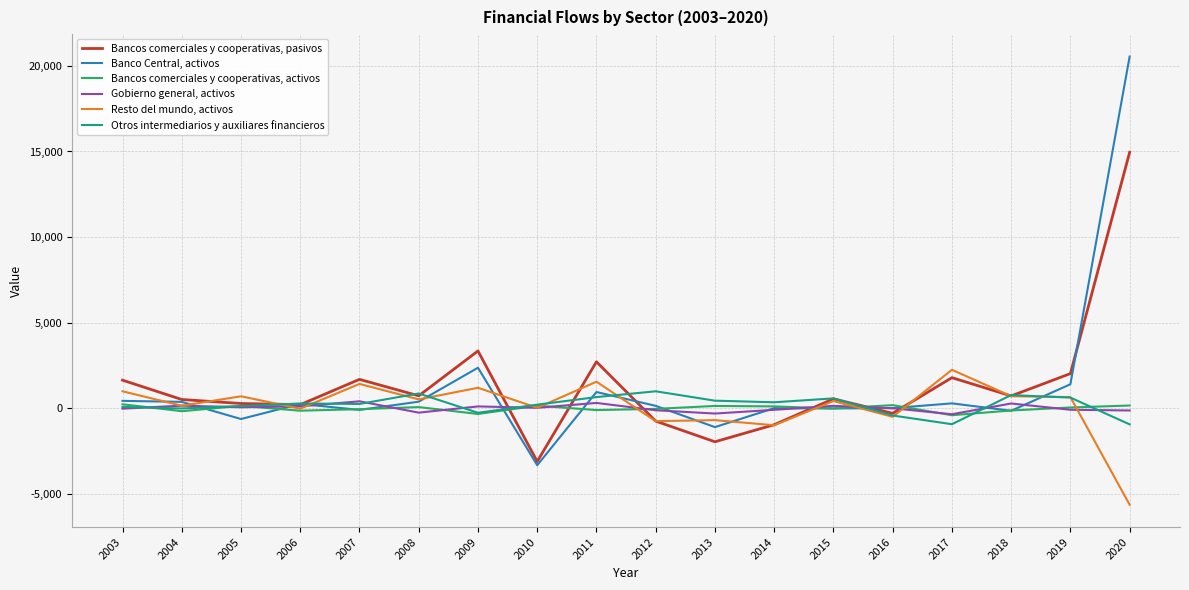

Where do Banco Central, activos and Otros intermediarios y auxiliares financieros first cross each other?

2004 and 2005